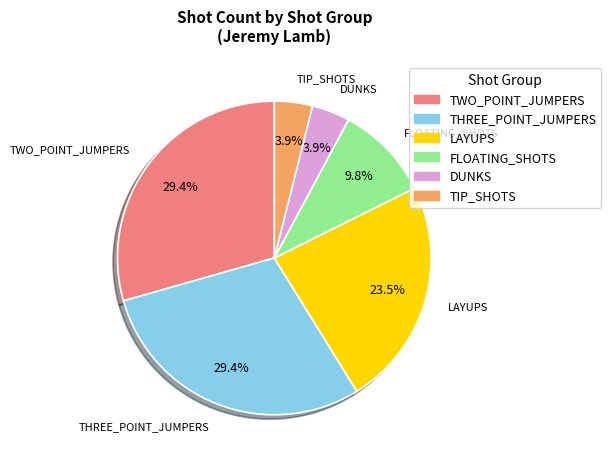

Which has a higher value, LAYUPS or TWO_POINT_JUMPERS?

TWO_POINT_JUMPERS